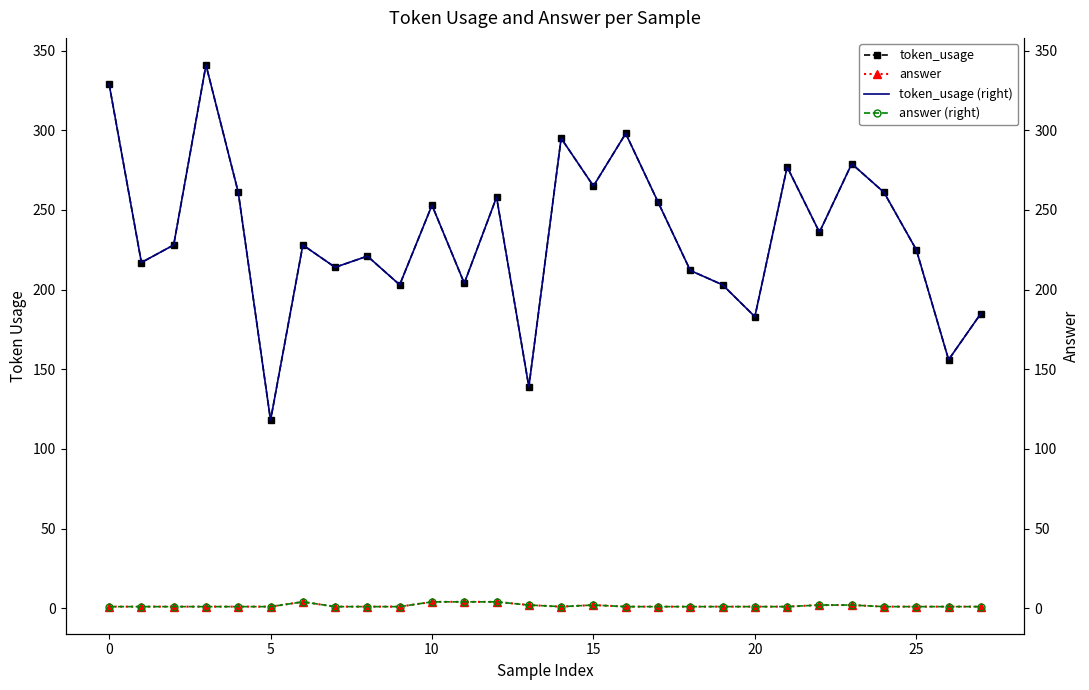

Which series has the largest total across all categories?

token_usage